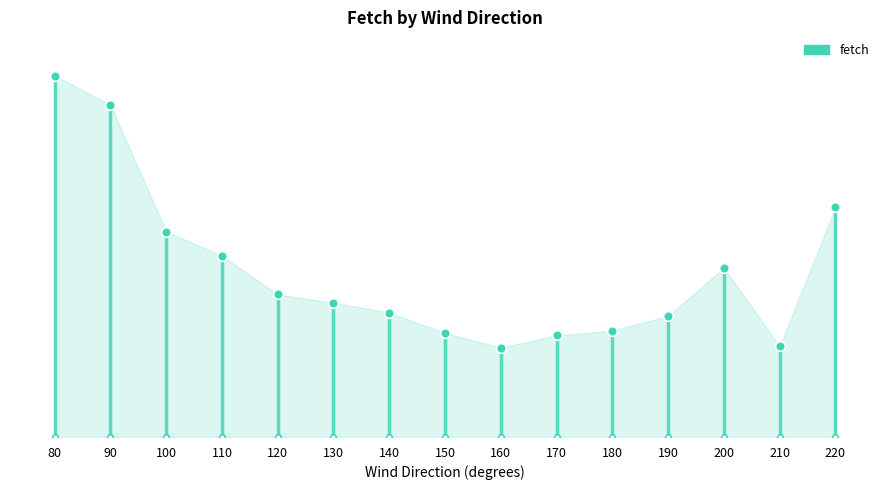

What is the sum of all values?

2063